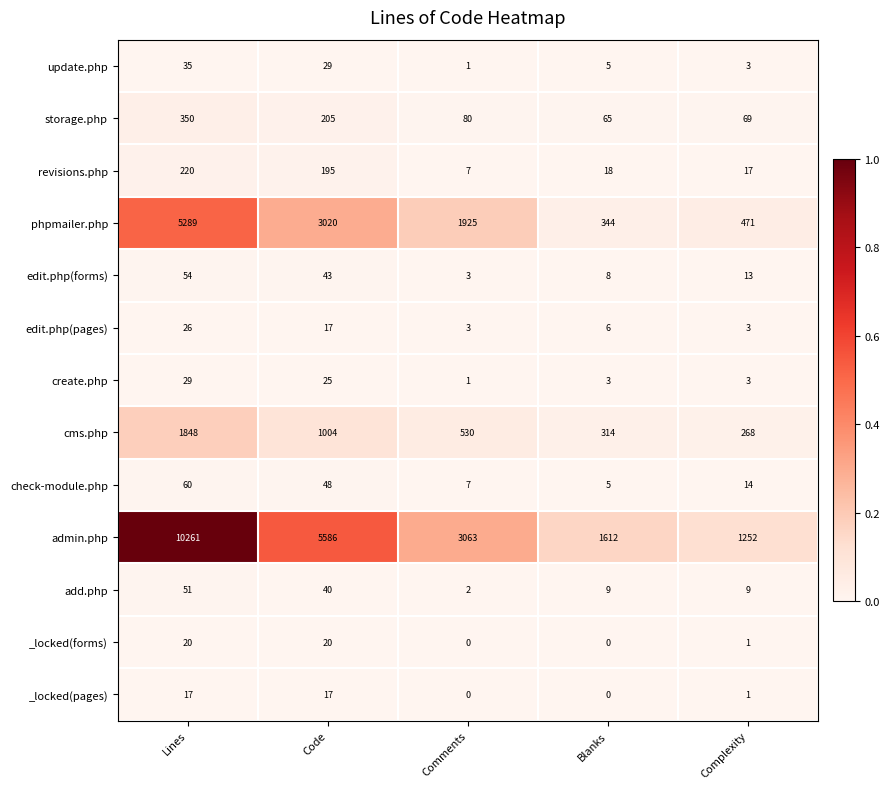

List the labels in order of revisions.php value, smallest first.

Comments, Complexity, Blanks, Code, Lines